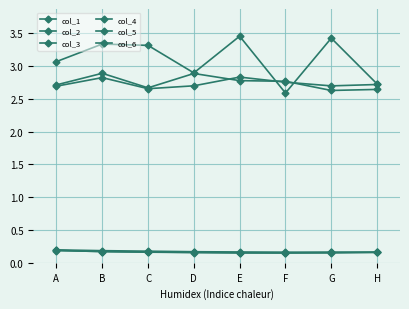

Which category has the highest value in the col_2 series?

A